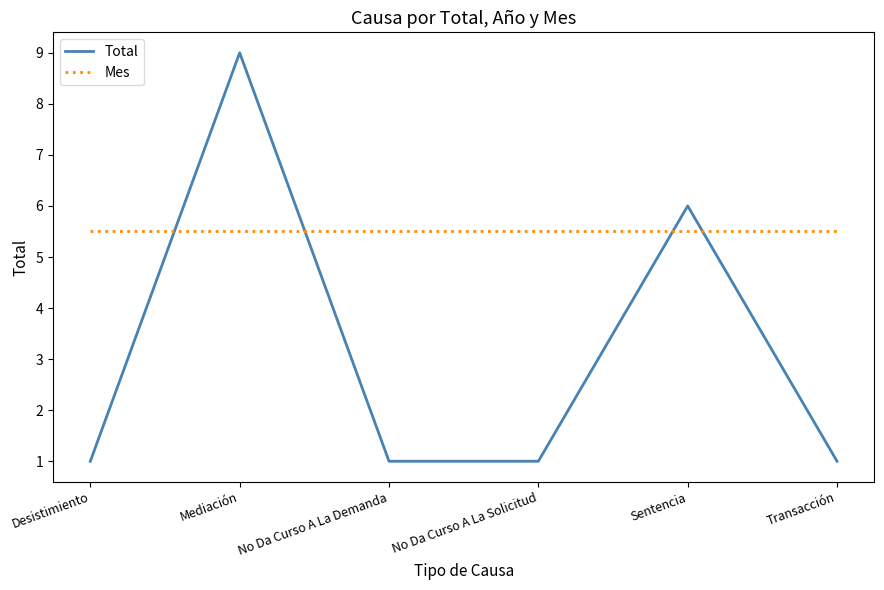

How many intersections are there between Mes and Total?

4